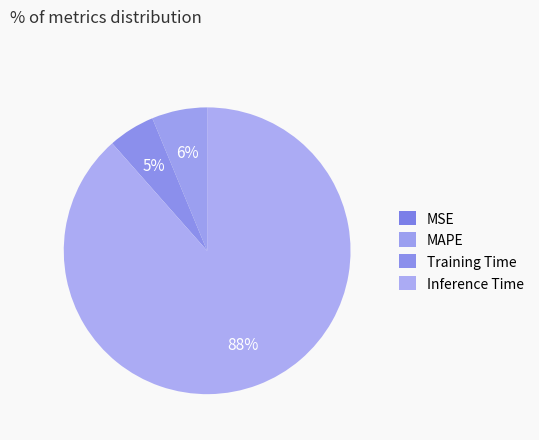

What is the change in value from MSE to Training Time?

+0.1